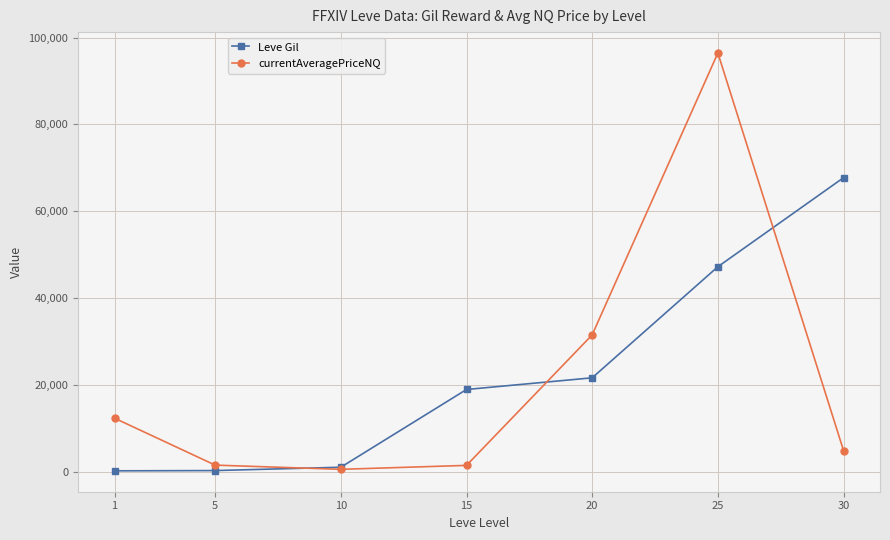

Which series ends up on top after the final intersection of Leve Gil and currentAveragePriceNQ?

Leve Gil